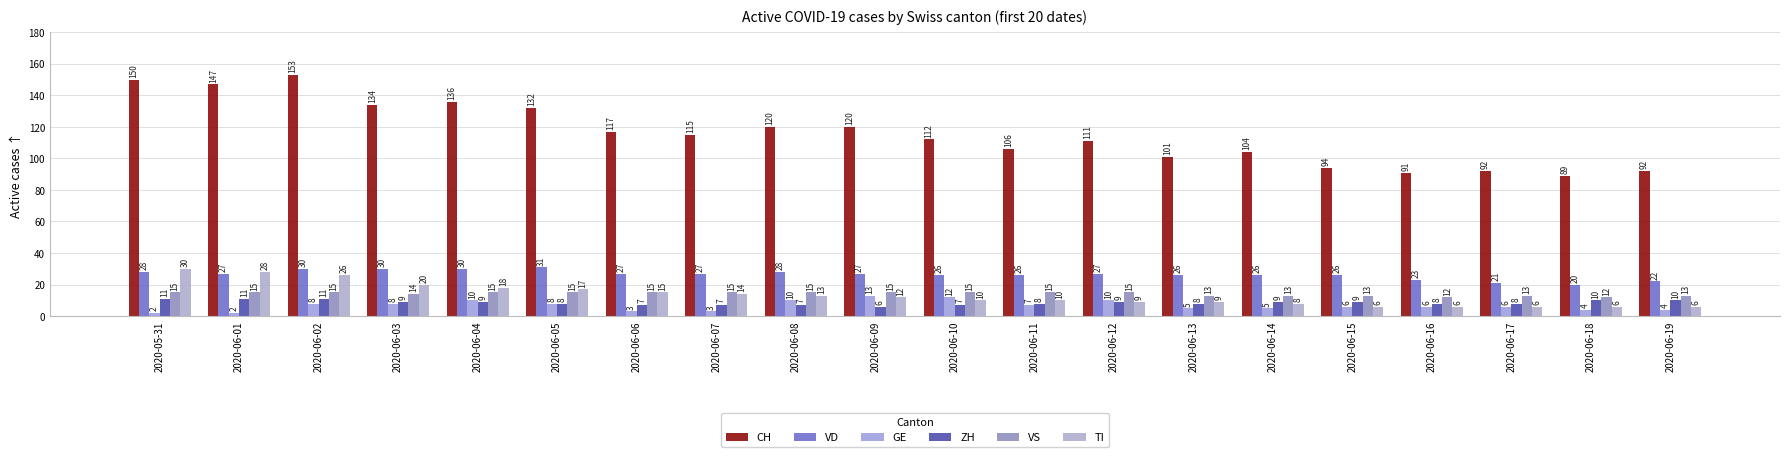

Rank the categories by CH value from lowest to highest.

2020-06-18, 2020-06-16, 2020-06-17, 2020-06-19, 2020-06-15, 2020-06-13, 2020-06-14, 2020-06-11, 2020-06-12, 2020-06-10, 2020-06-07, 2020-06-06, 2020-06-08, 2020-06-09, 2020-06-05, 2020-06-03, 2020-06-04, 2020-06-01, 2020-05-31, 2020-06-02